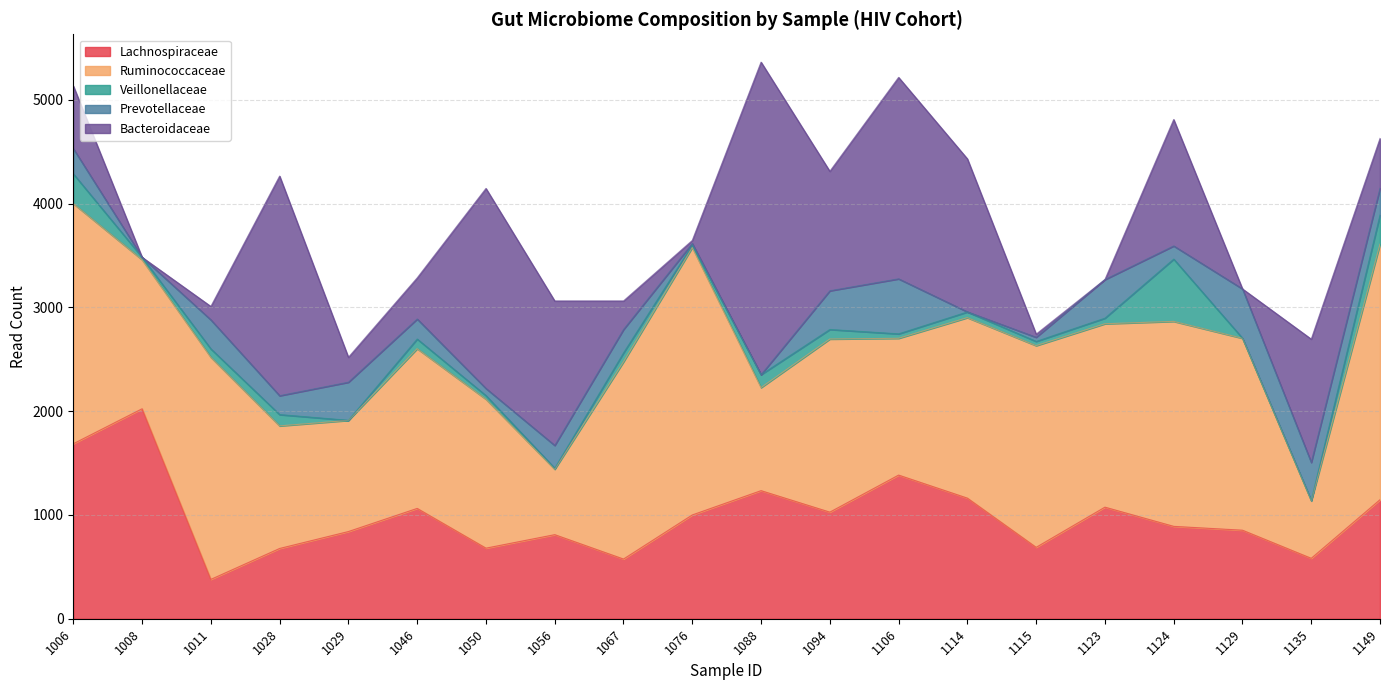

Which has a higher value, 1149 or 1088?

1088